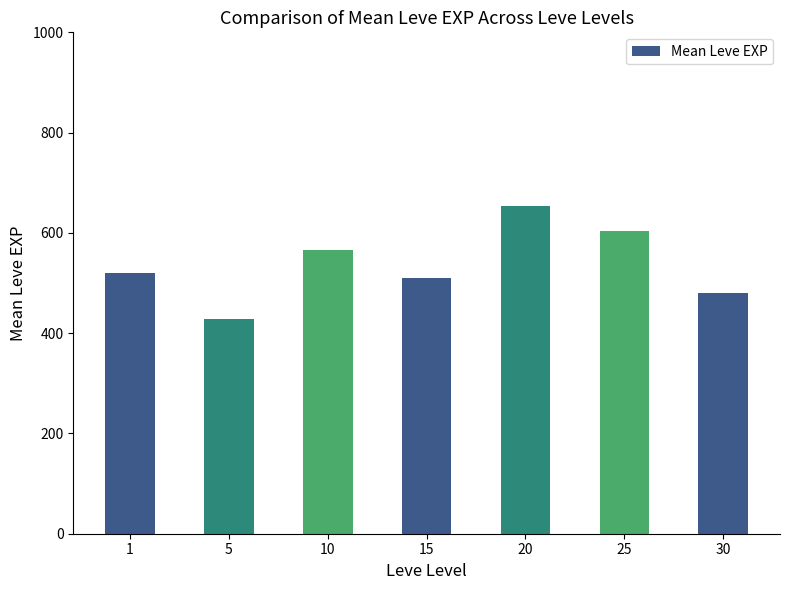

How many bars are there in total?

7